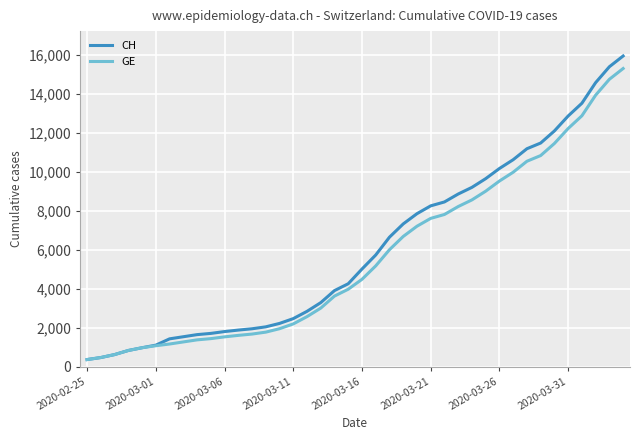

What is the maximum value shown in the chart?

15926